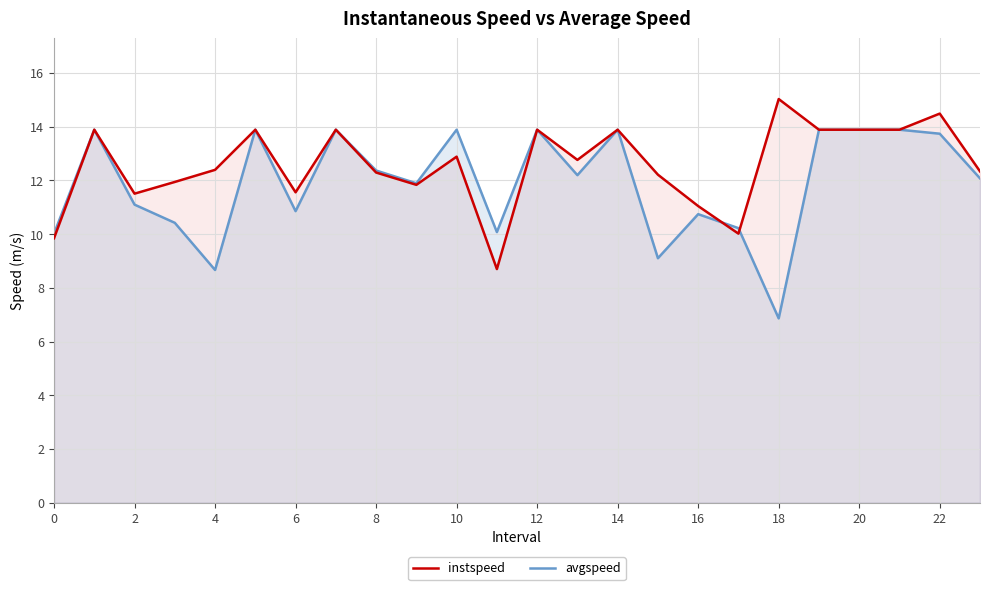

Which label corresponds to the smallest value in the chart?

18